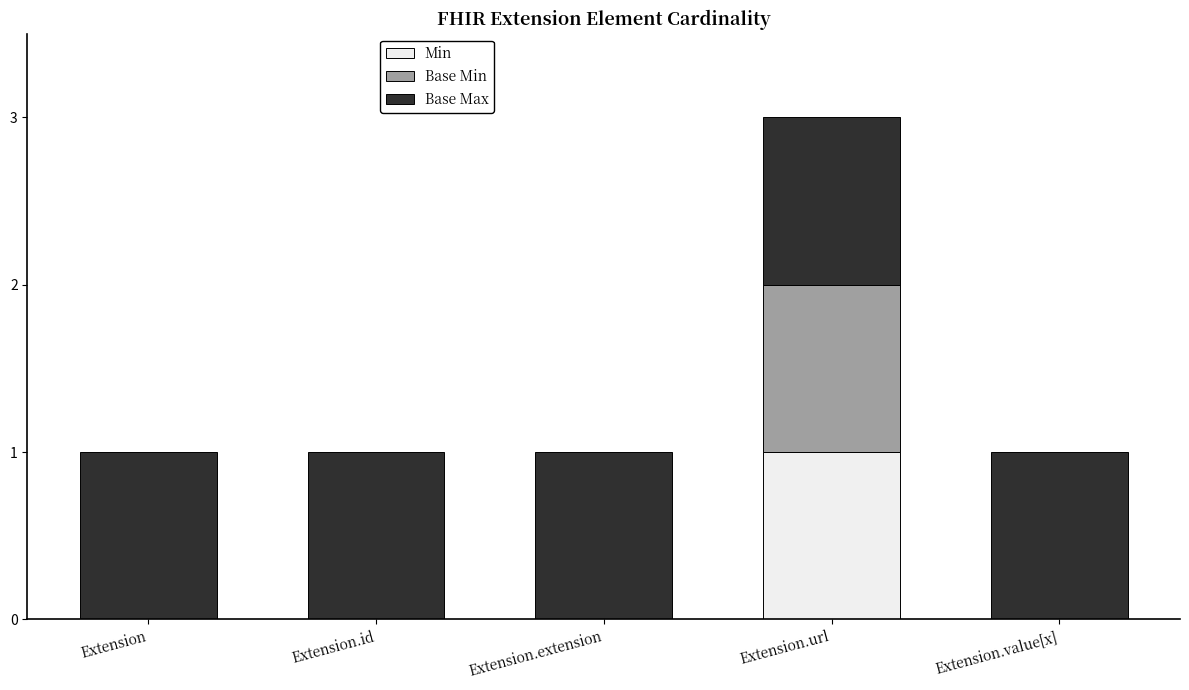

The value of Min at Extension.id is 1. True or false?

False